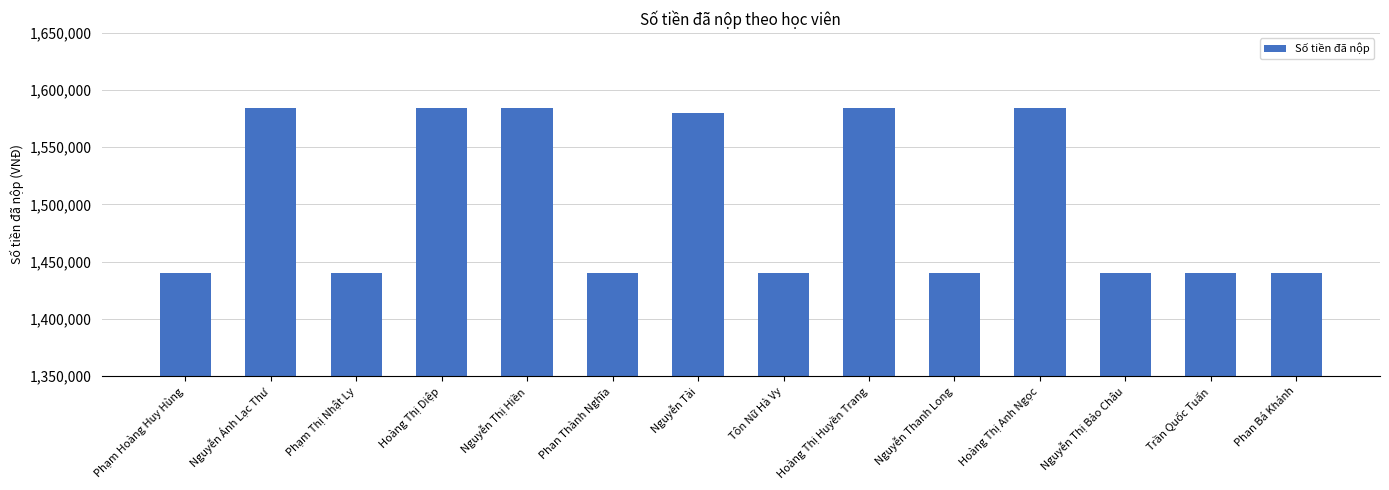

What is the approximate value at Tôn Nữ Hà Vy, to the nearest 10?

1440000